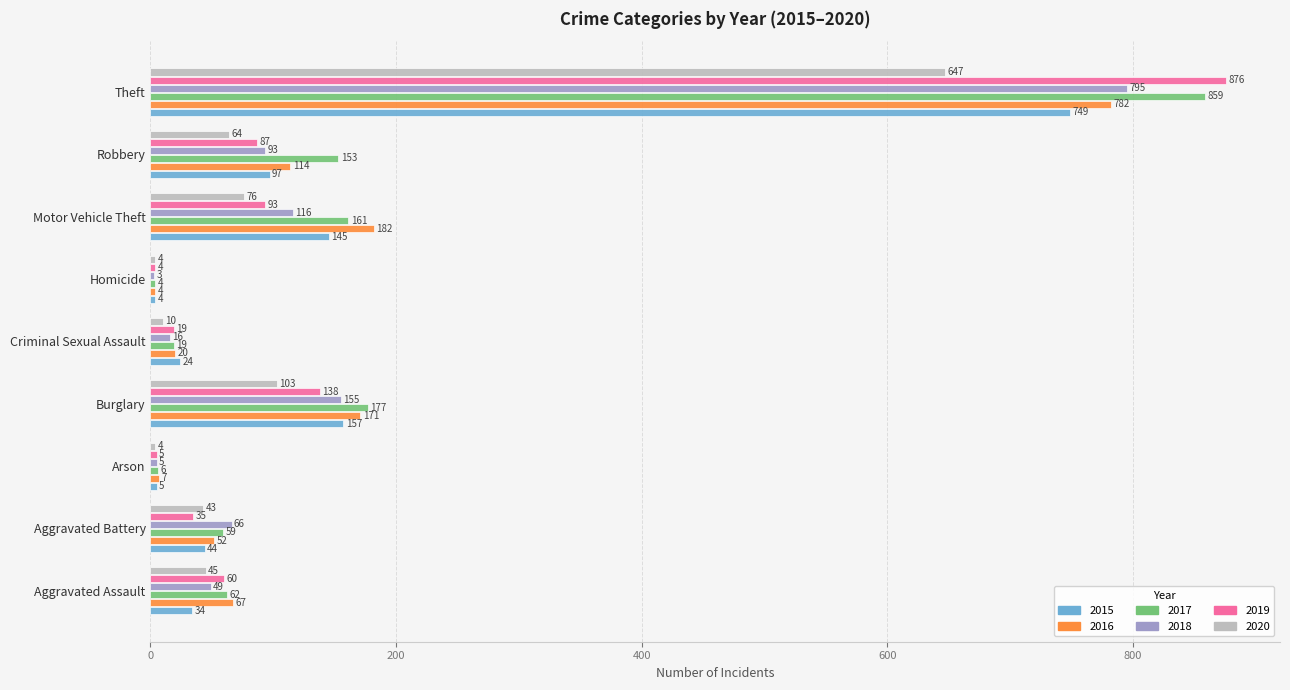

True or false: 2015 has a value of 24 at Criminal Sexual Assault.

True